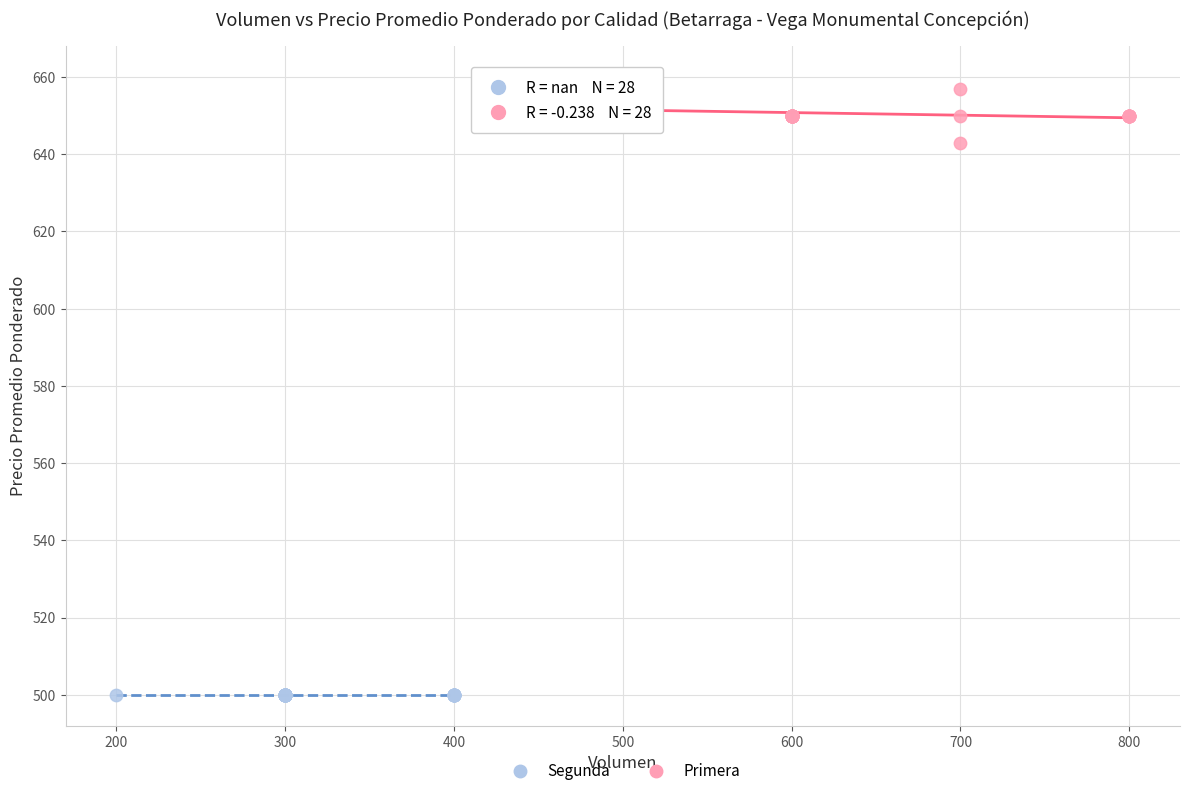

Which series contains the highest Y value?

Primera